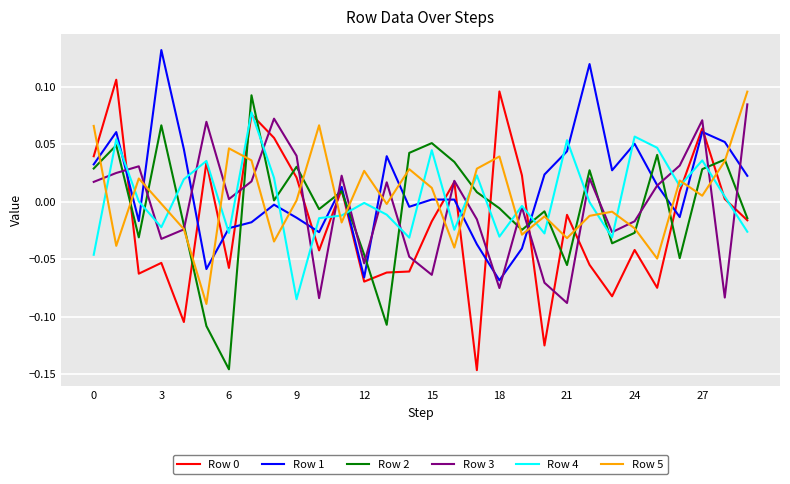

Count the number of categories in the chart.

30